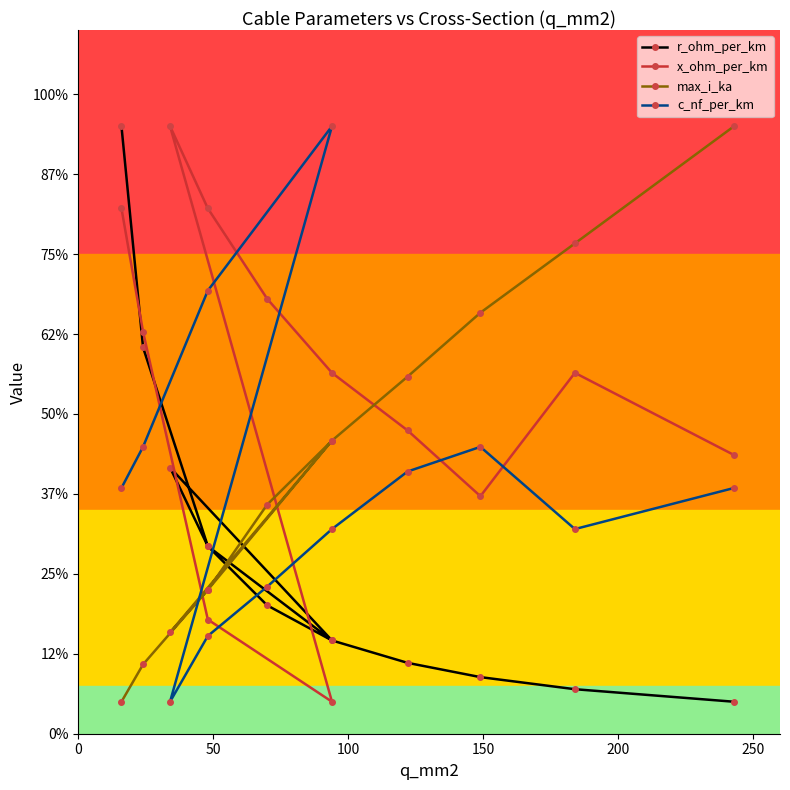

How many lines are shown in the chart?

4